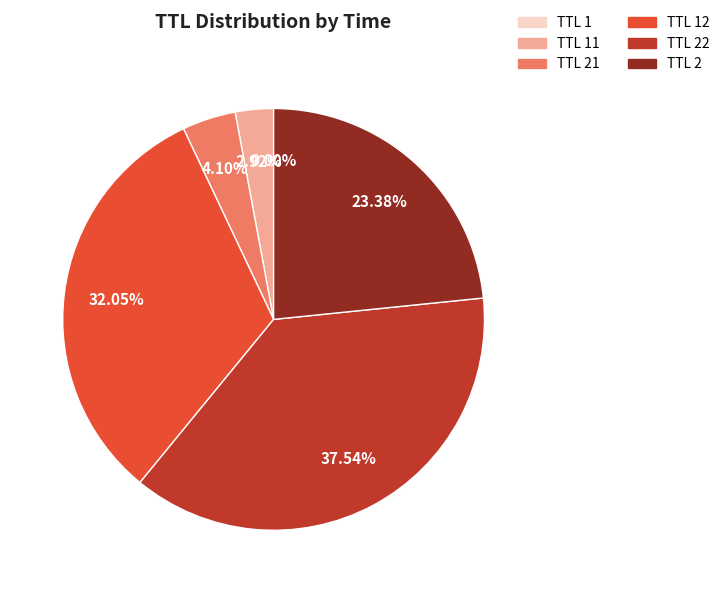

Is there any slice that represents more than half of the pie?

No